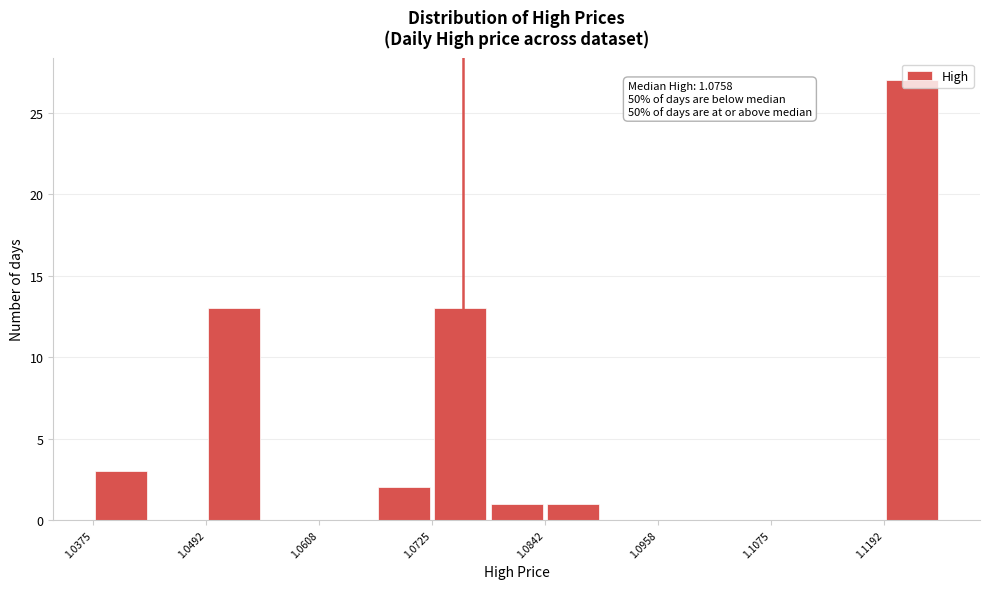

Read against the x-axis, roughly where is the centre of the tallest bar?

1.122